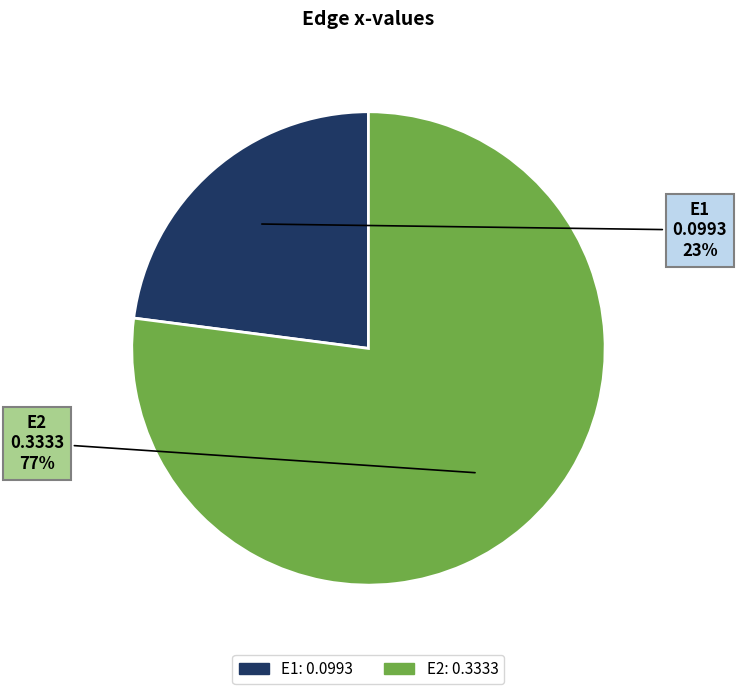

Rank the categories by value from highest to lowest.

E2, E1